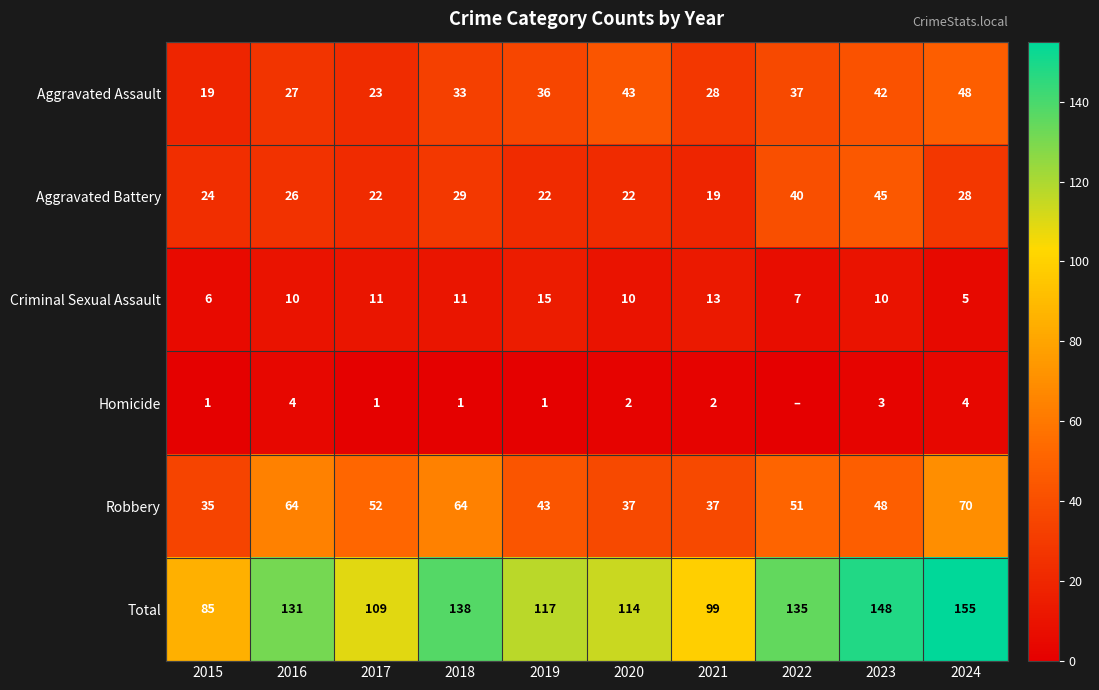

What is the difference between the maximum and second lowest values in the Robbery series?

33